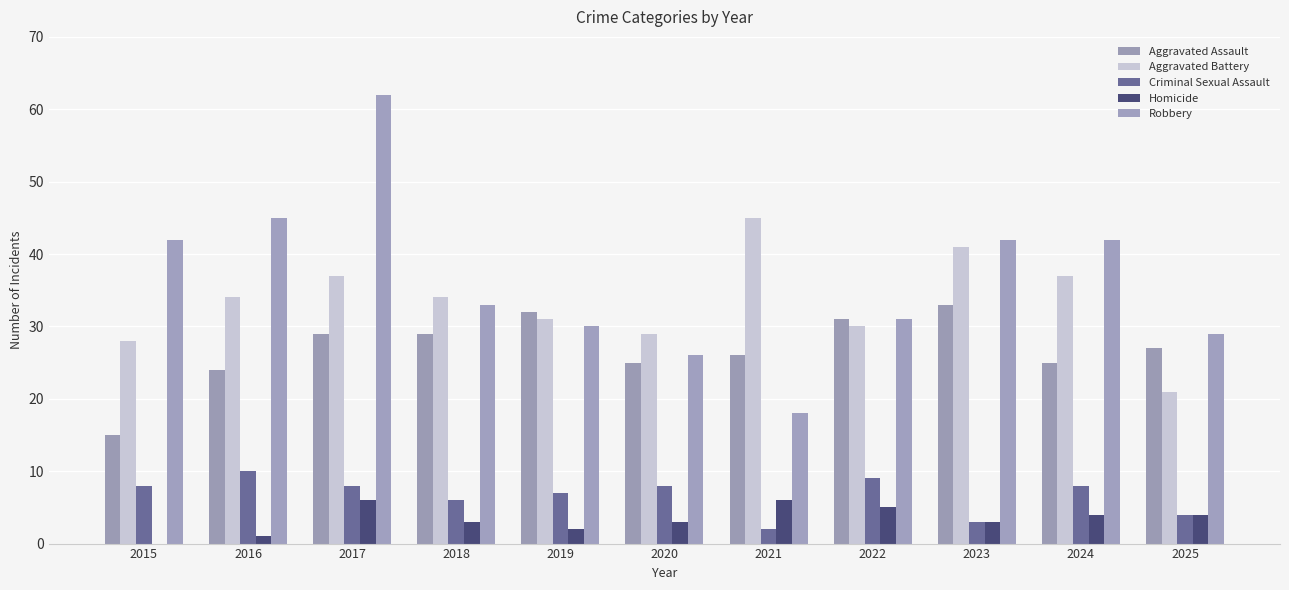

Reading left to right, transcribe all the data shown in this chart.

Aggravated Assault: 15	24	29	29	32	25	26	31	33	25	27
Aggravated Battery: 28	34	37	34	31	29	45	30	41	37	21
Criminal Sexual Assault: 8	10	8	6	7	8	2	9	3	8	4
Homicide: 0	1	6	3	2	3	6	5	3	4	4
Robbery: 42	45	62	33	30	26	18	31	42	42	29